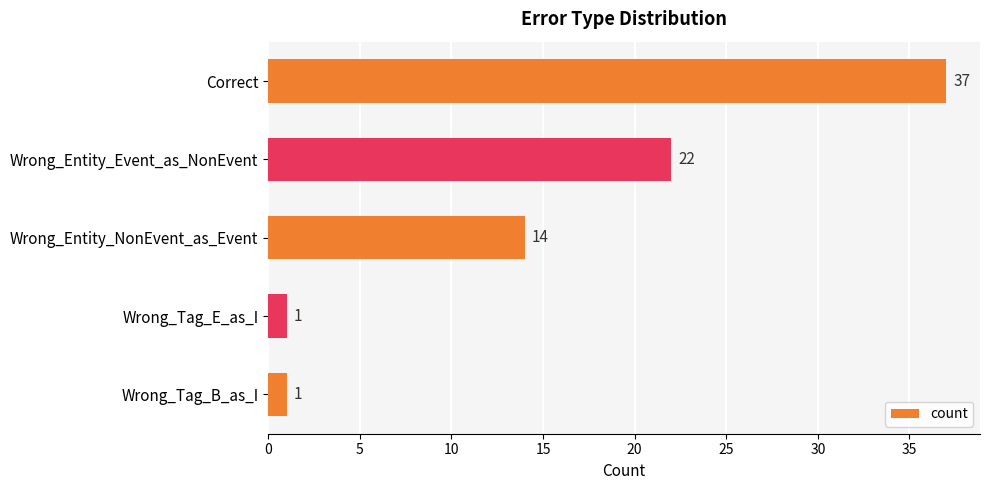

The value at Wrong_Entity_NonEvent_as_Event is 19. True or false?

False